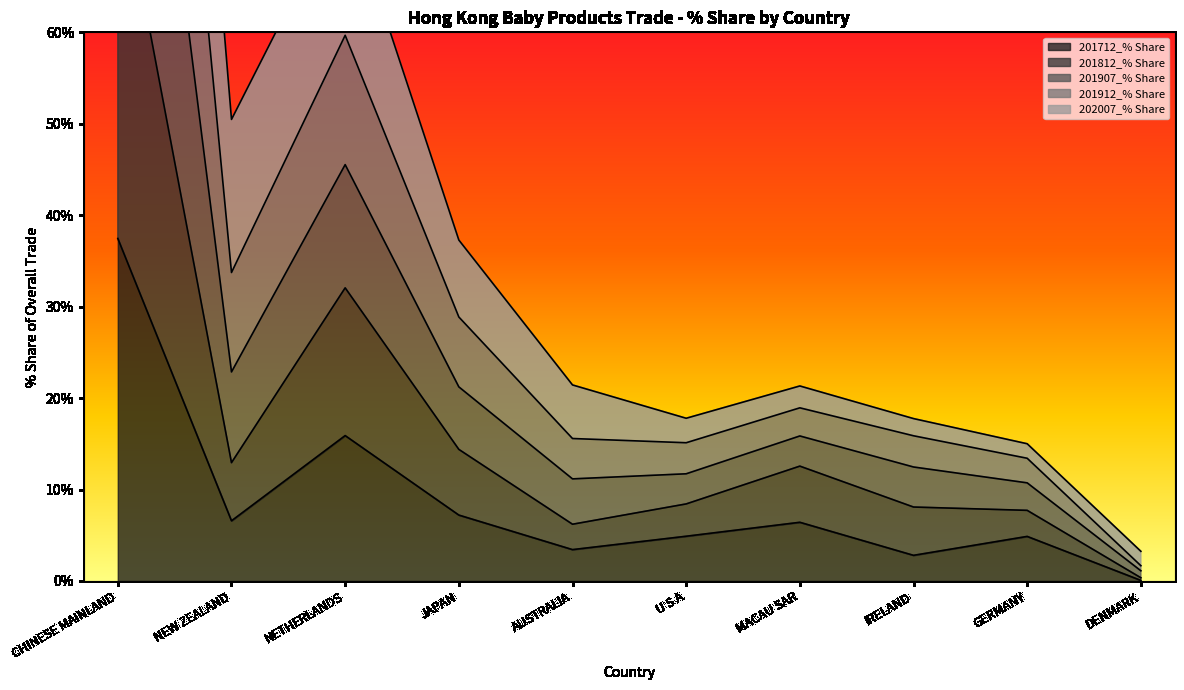

True or false: 201907_% Share and 201812_% Share cross at least once.

False